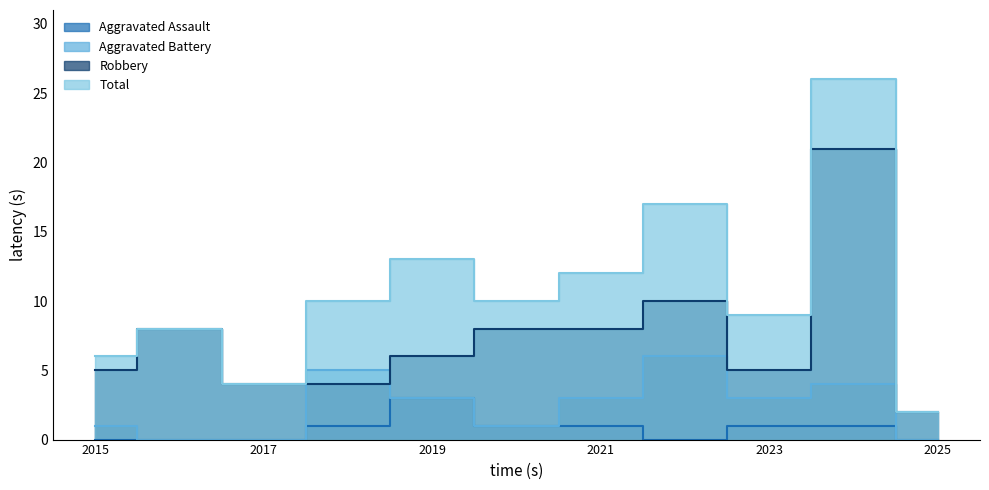

Count the number of data series in this chart.

4